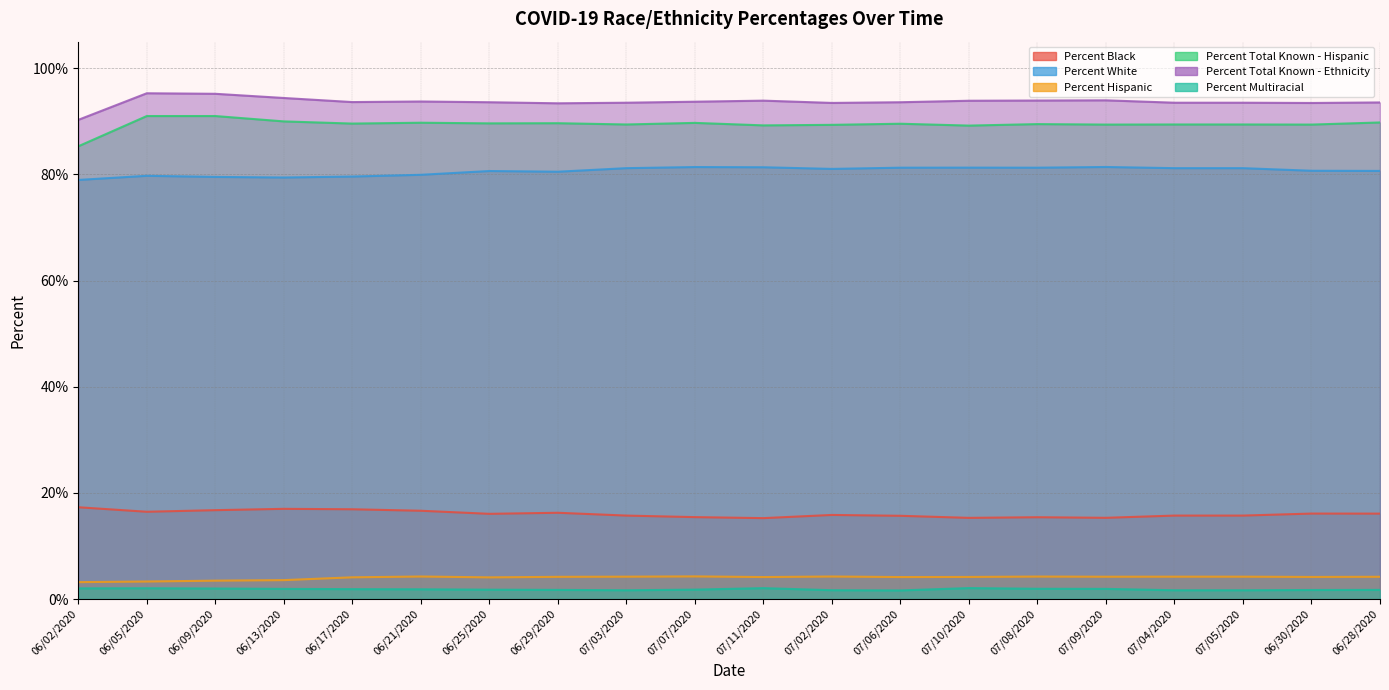

What is the label of the 3rd point from the left?

06/09/2020